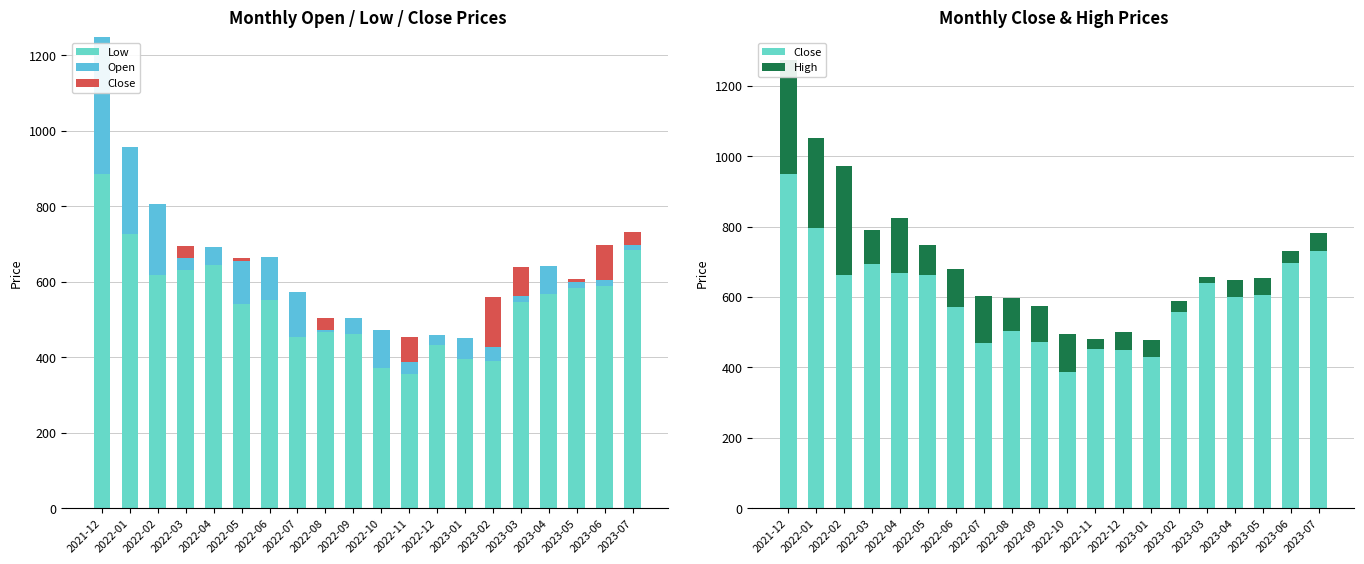

Is the value of Open at 2021-12 greater than the value of Low at 2023-04?

No